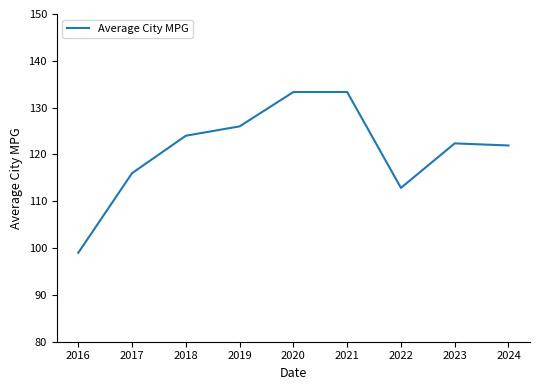

What is the maximum value shown in the chart?

133.3